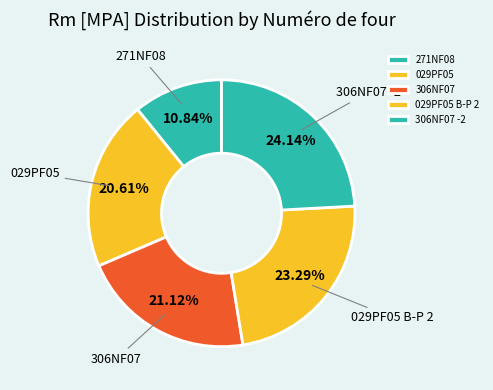

Which has a higher value, 271NF08 or 306NF07 -2?

306NF07 -2